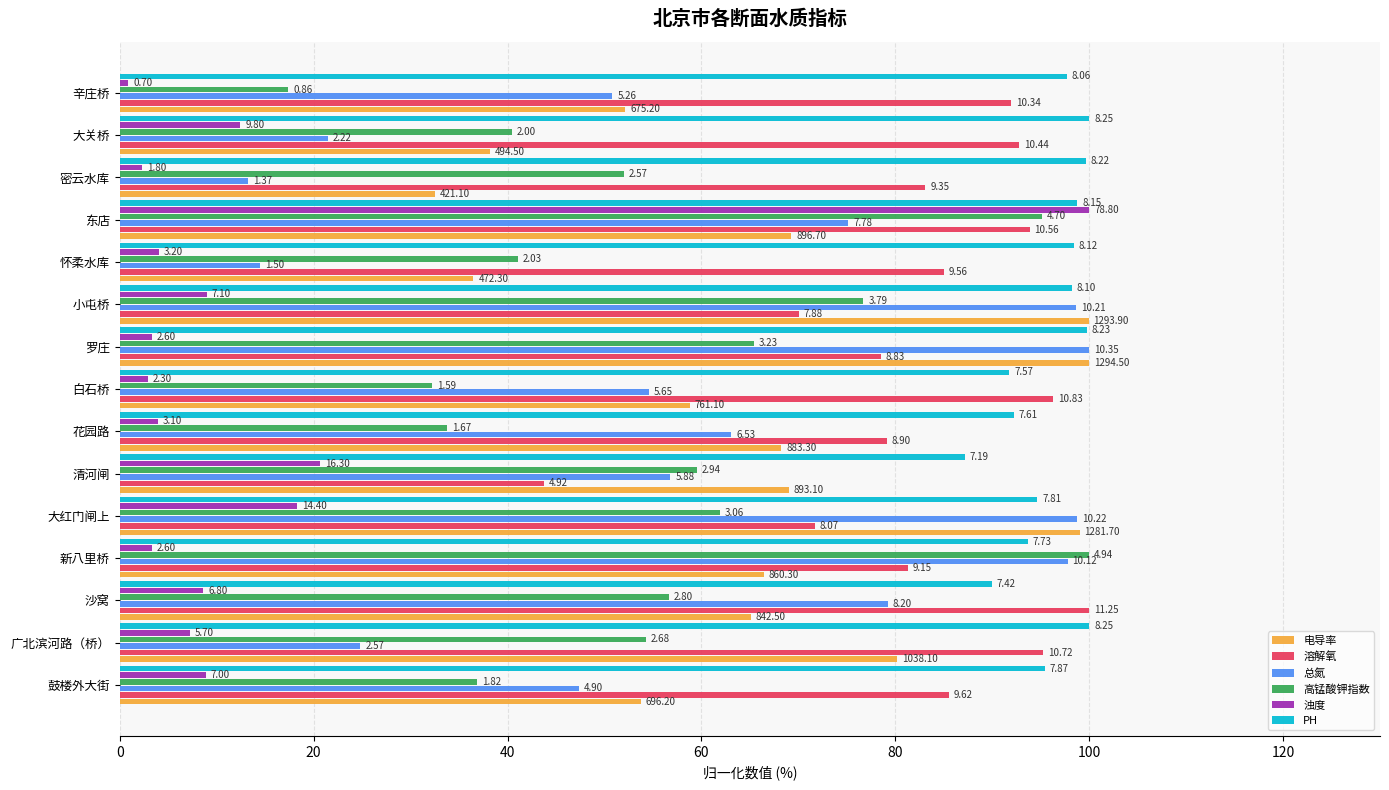

What are all the series names shown in the legend?

电导率, 溶解氧, 总氮, 高锰酸钾指数, 浊度, PH